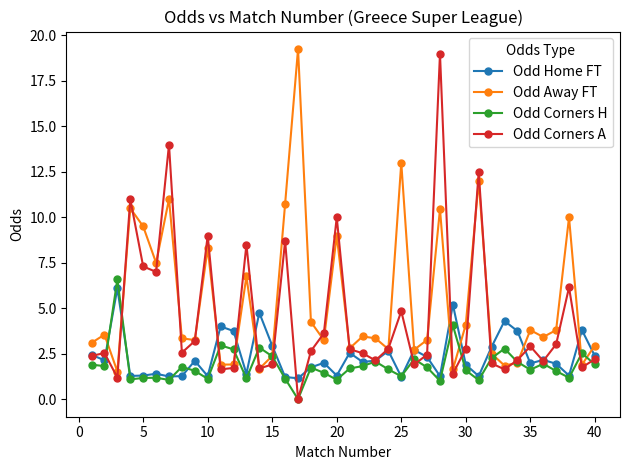

True or false: Odd Corners A has more than 1 points higher than both neighbors.

True